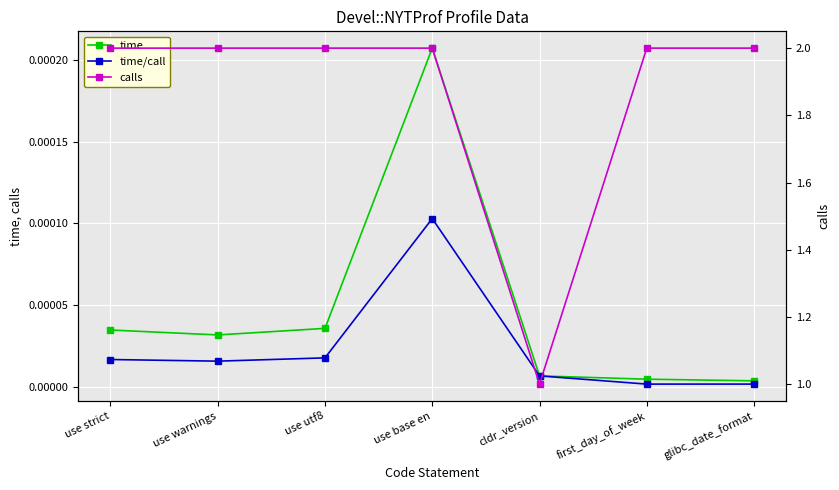

What is the total value across all series at first_day_of_week?

2.0